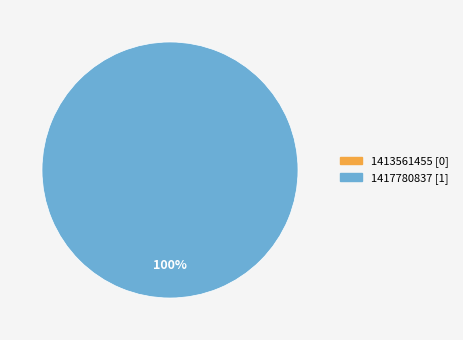

Combined, do 1417780837 and 1413561455 account for over 50%?

Yes